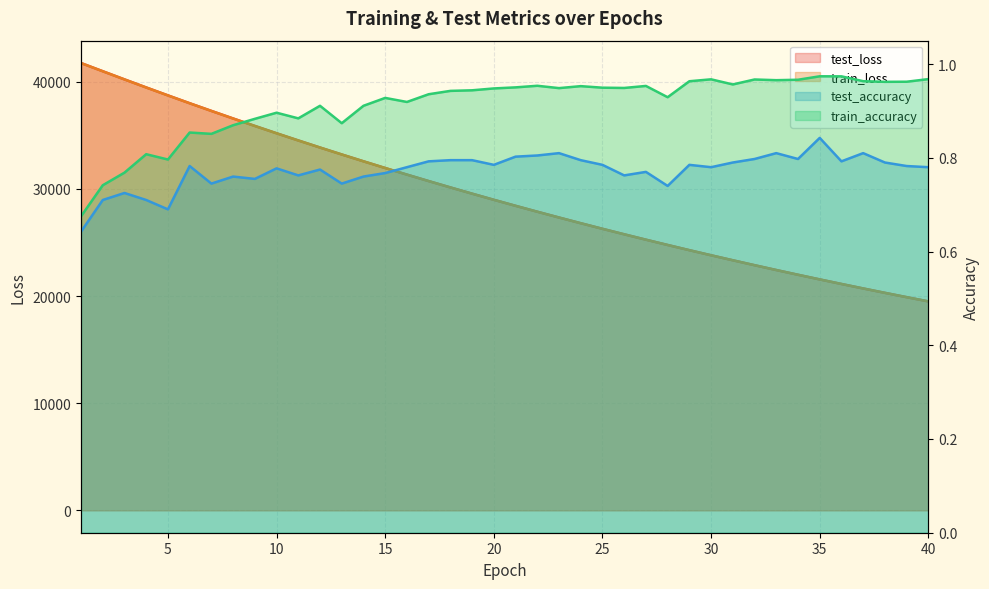

Which series has the largest total across all categories?

test_loss